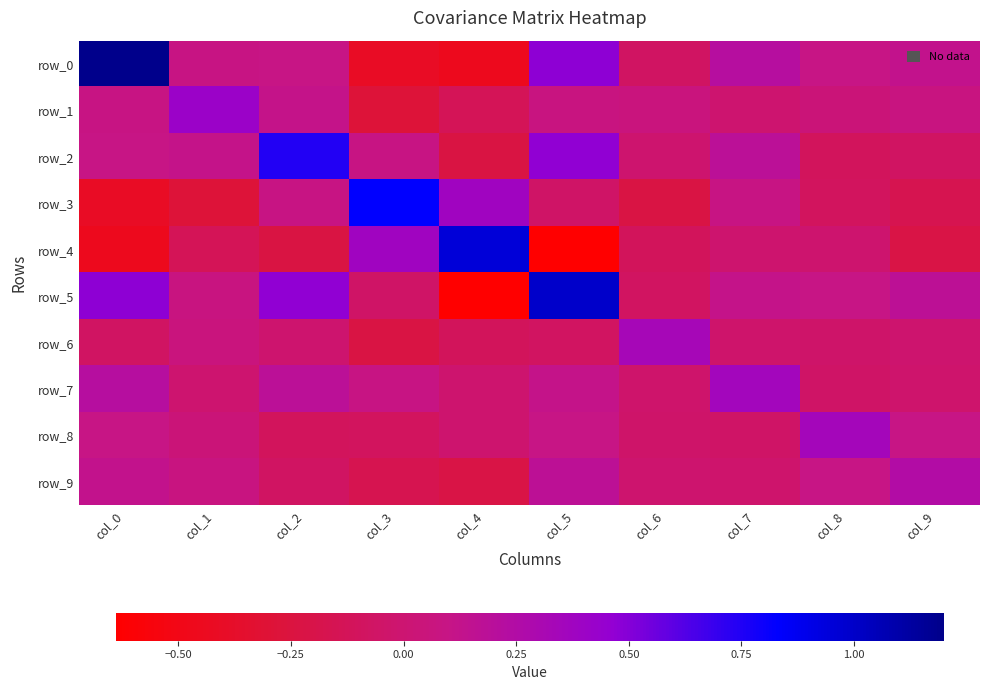

How many values in the row_1 series are below 0?

3